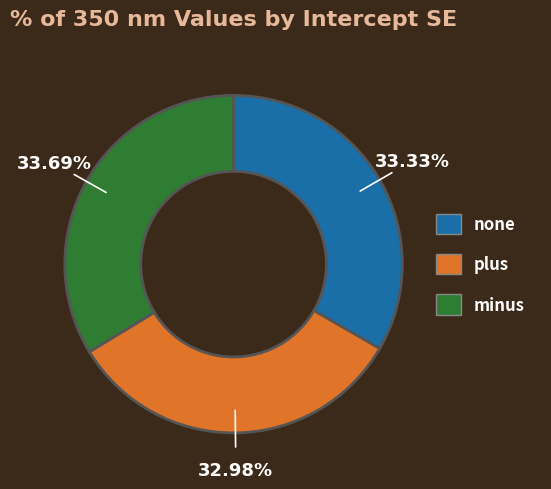

What is the ratio of the value at none to the value at minus?

1.0